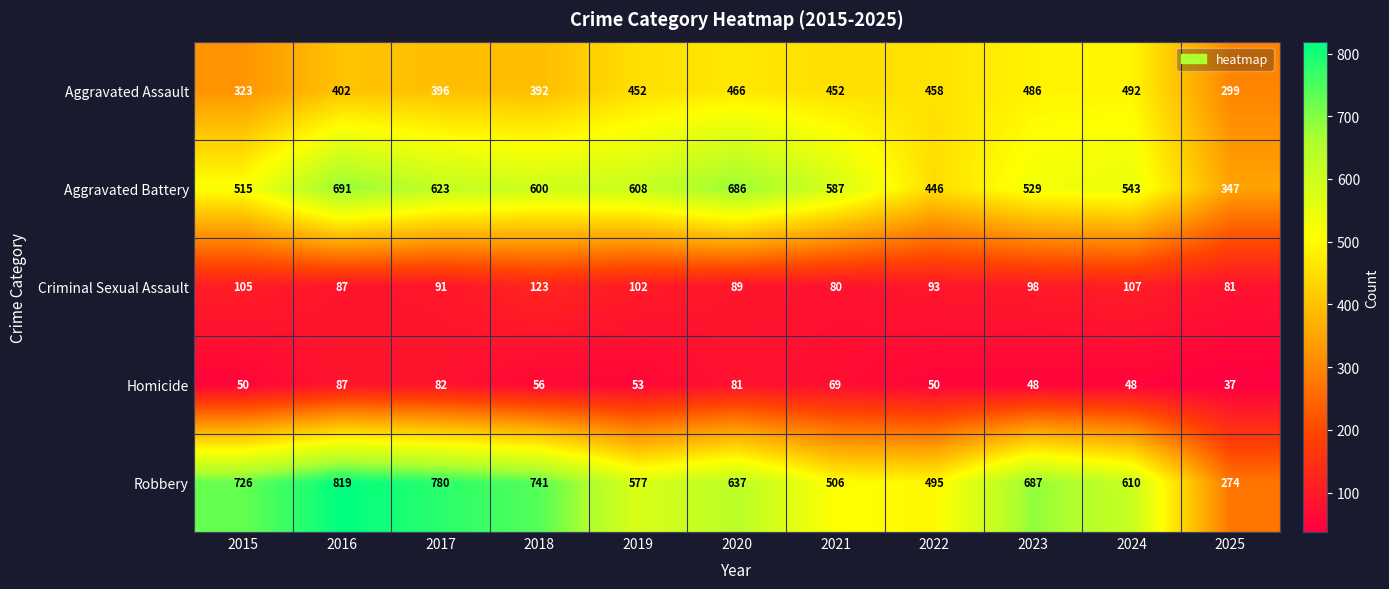

What is the sum of all Homicide values?

661